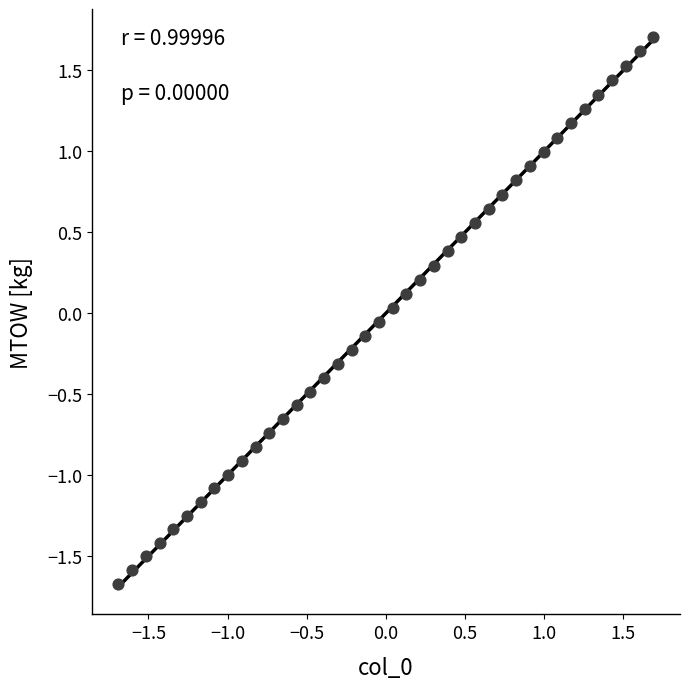

What is the range of Y values (max minus min)?

3.4